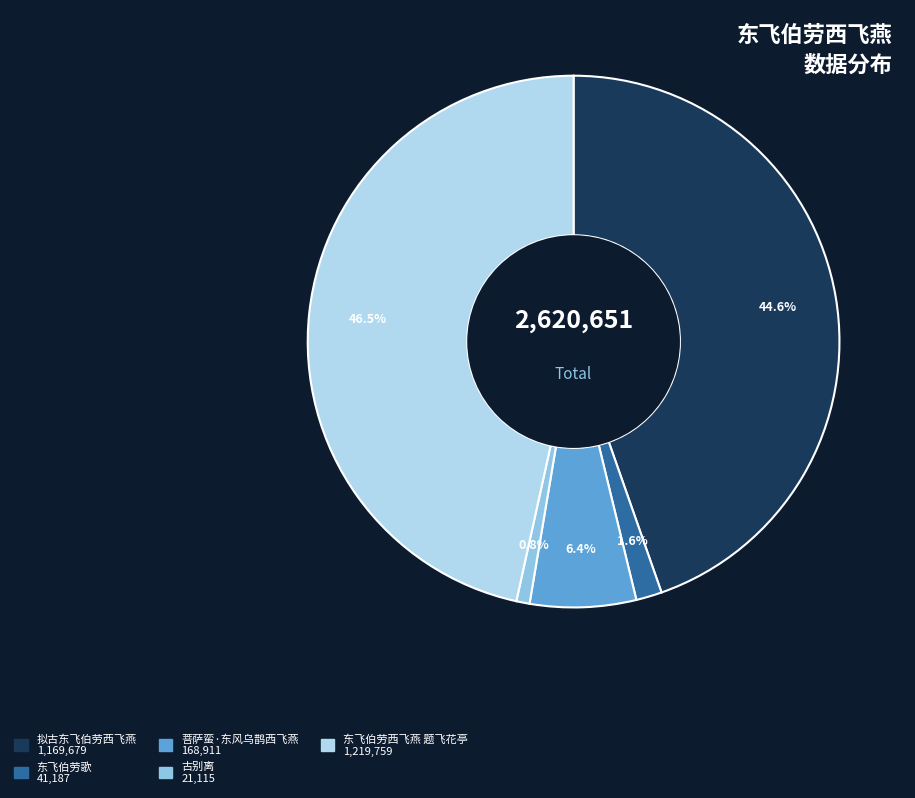

Count the number of slices in the pie.

5